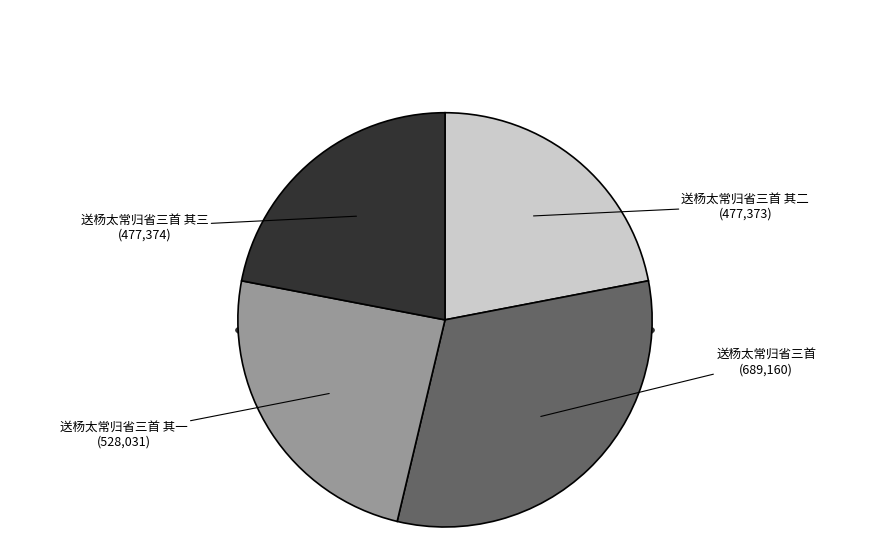

Approximately how many times larger is the value at 送杨太常归省三首 compared to 送杨太常归省三首 其二?

1.4